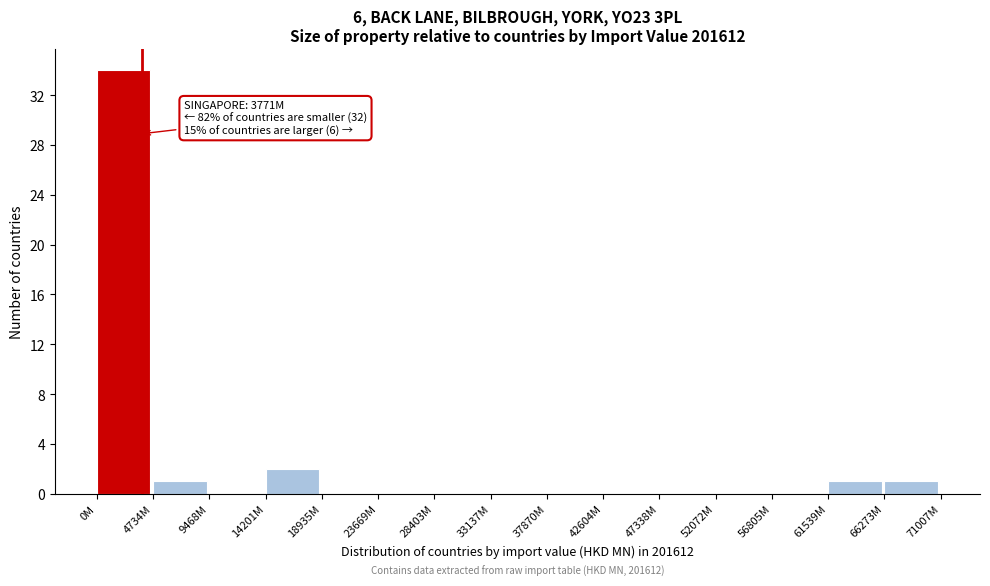

Reading right to left, what are all the values shown in this chart?

66273M=1	61539M=1	56805M=0	52072M=0	47338M=0	42604M=0	37870M=0	33137M=0	28403M=0	23669M=0	18935M=0	14201M=2	9468M=0	4734M=1	0M=34